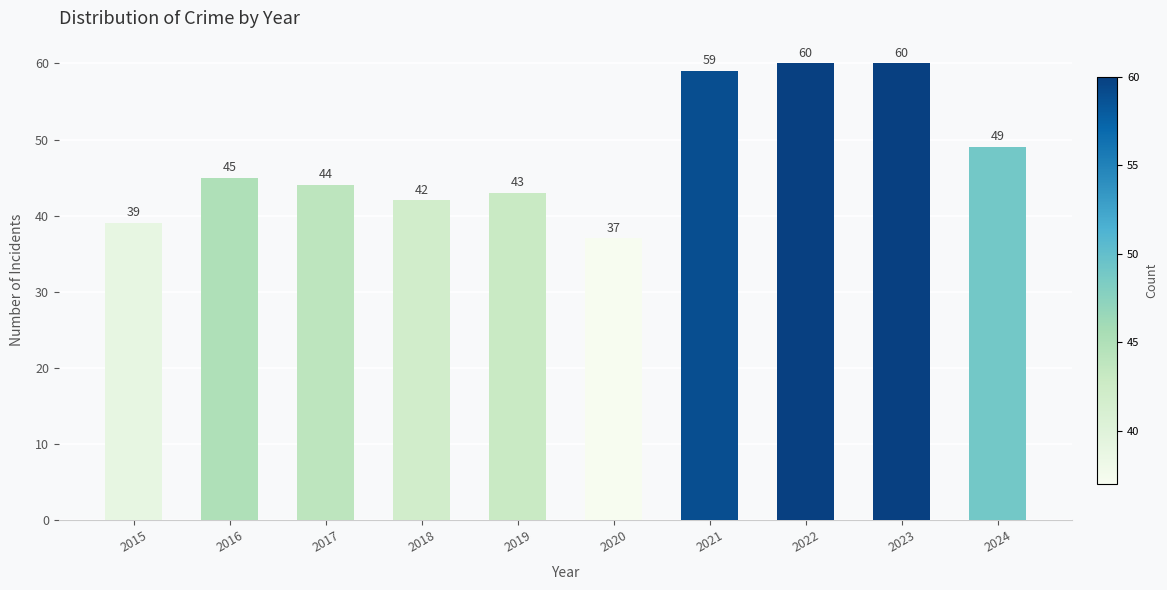

Which label corresponds to the smallest value in the chart?

2020